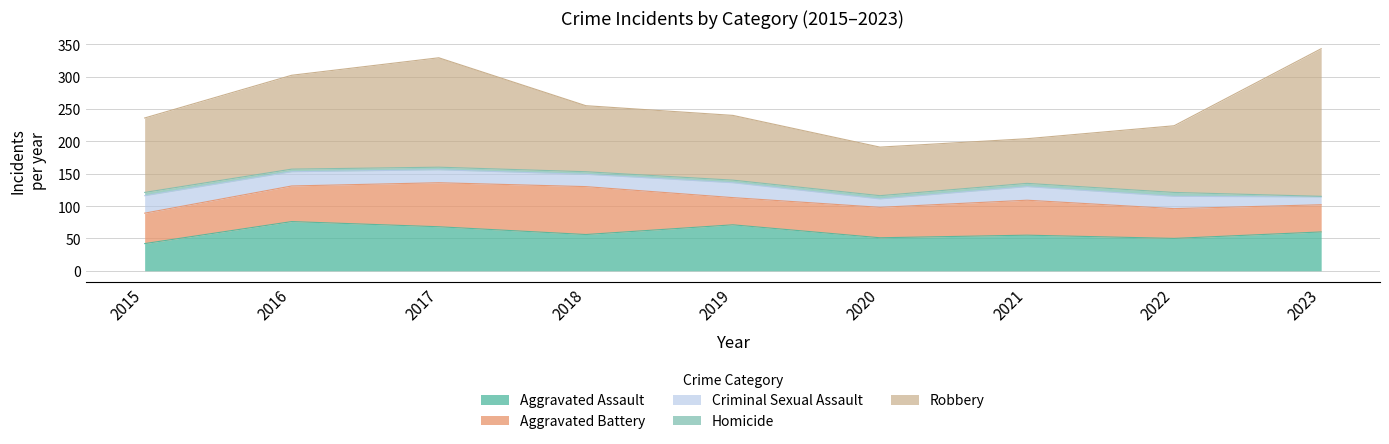

Rank the series at 2017 from highest to lowest value.

Robbery, Aggravated Assault, Aggravated Battery, Criminal Sexual Assault, Homicide